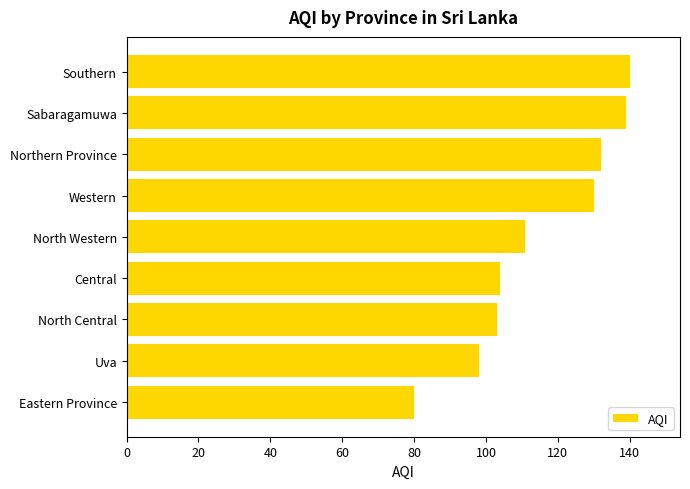

Which has a higher value, Uva or Eastern Province?

Uva